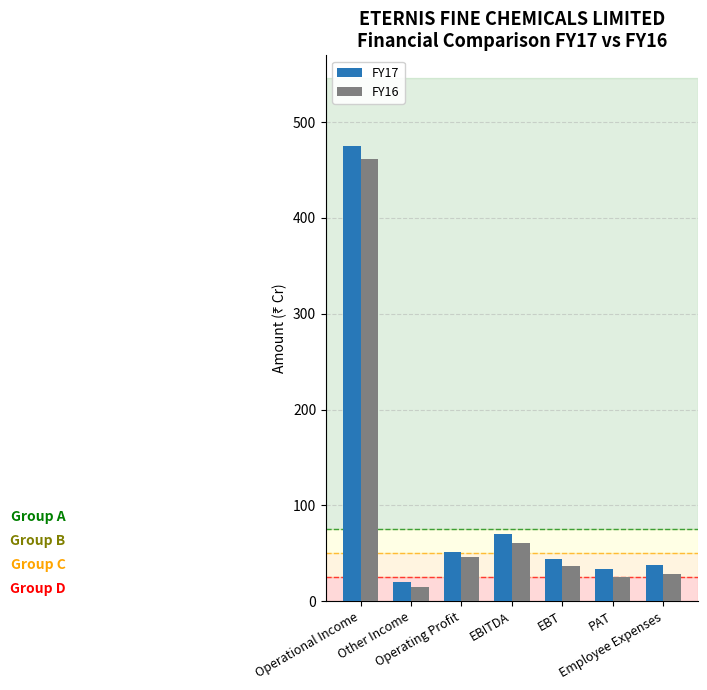

Which series has the widest spread of values?

FY17